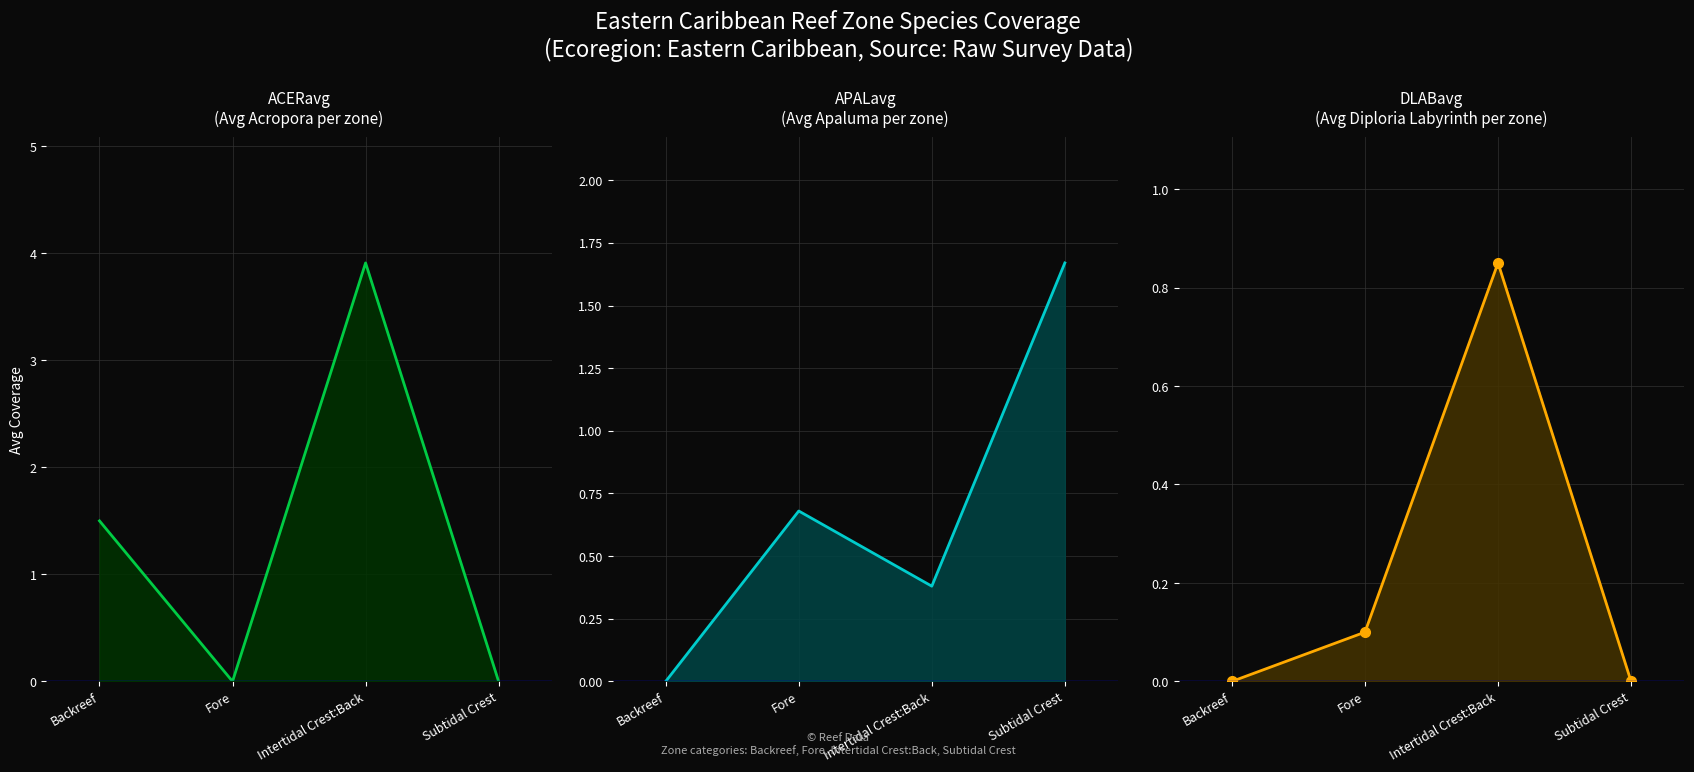

Rank the series by their maximum value, from highest to lowest.

ACERavg line, APALavg line, DLABavg line